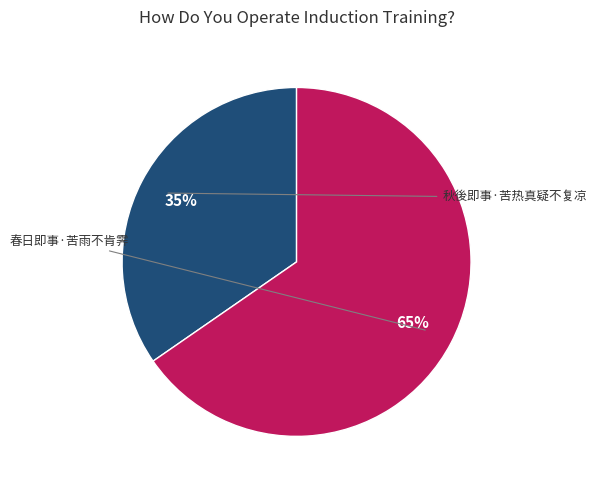

To the nearest percent, what is the average slice percentage?

50%